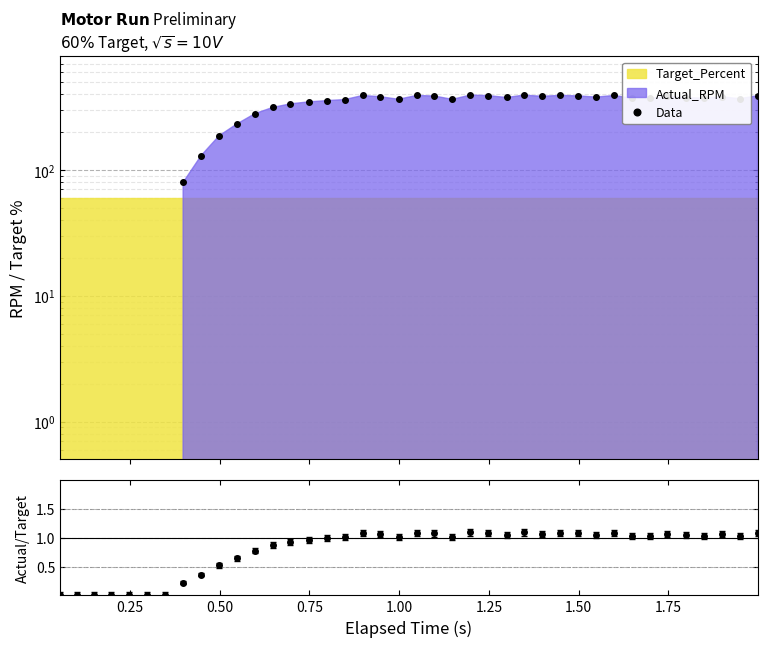

True or false: Actual/Target and Data intersect in this chart.

False